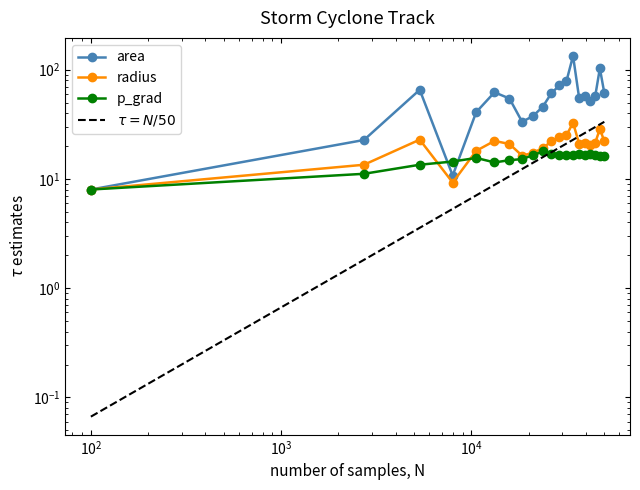

Is it true that p_grad equals 24.3 at 8?

False